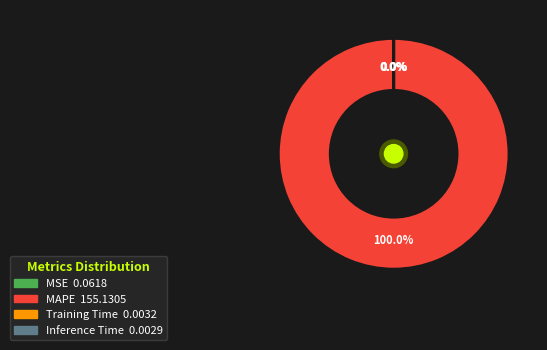

Does any single category account for the majority?

Yes